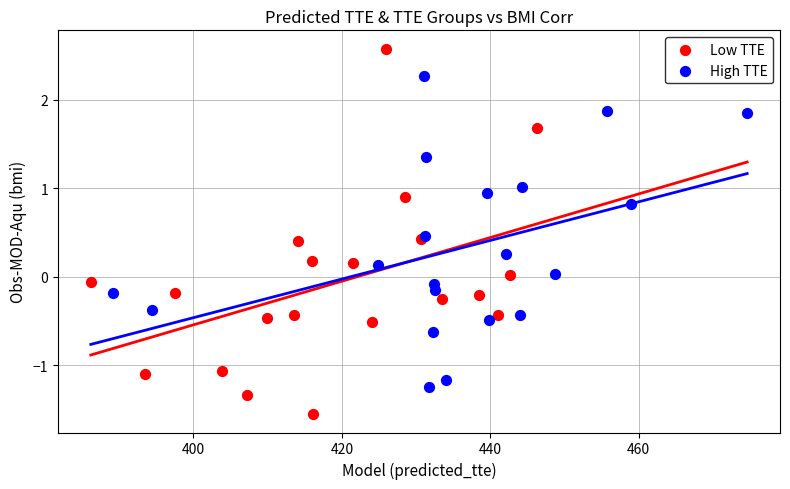

Which series reaches the maximum Y coordinate?

Low TTE